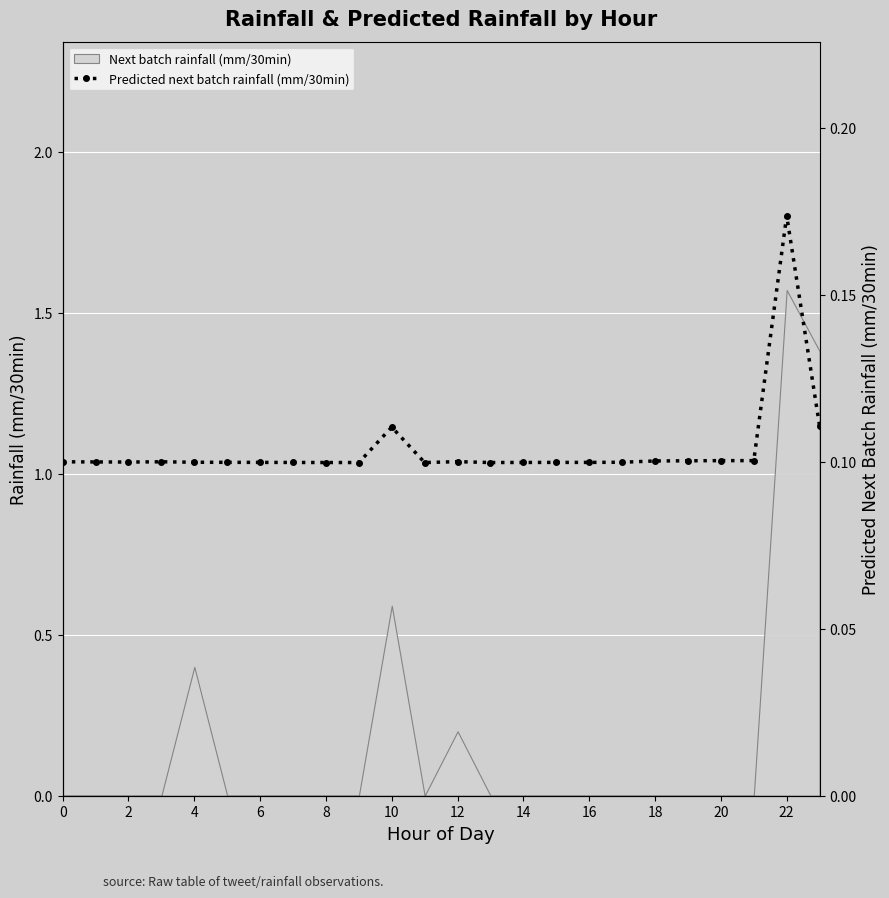

How many points are lower than both their immediate neighbors (excluding endpoints)?

3